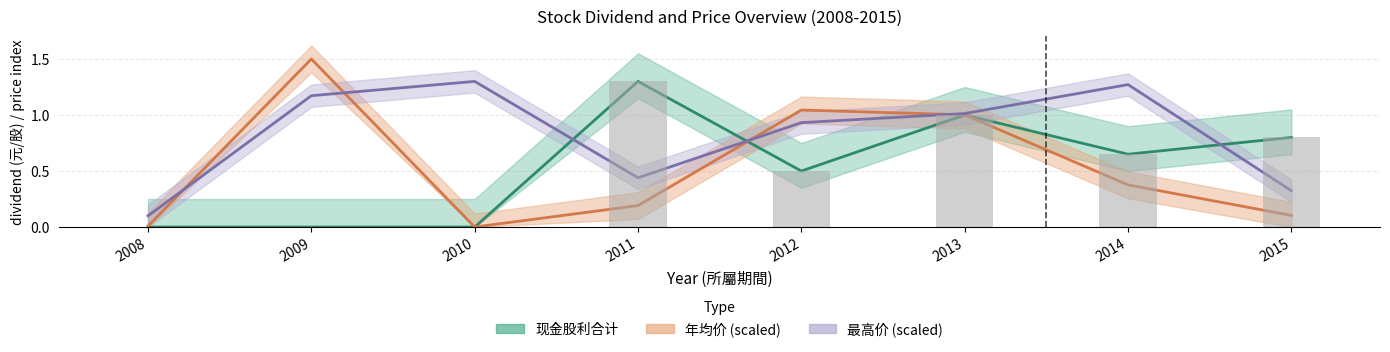

Reading left to right, extract all data points from this chart.

现金股利合计: 2008=0.0	2009=0.0	2010=0.0	2011=1.3	2012=0.5	2013=1.0	2014=0.7	2015=0.8
年均价: 2008=0.0	2009=1.5	2010=0.0	2011=0.2	2012=1.0	2013=1.0	2014=0.4	2015=0.1
最高价: 2008=0.1	2009=1.2	2010=1.3	2011=0.4	2012=0.9	2013=1.0	2014=1.3	2015=0.3